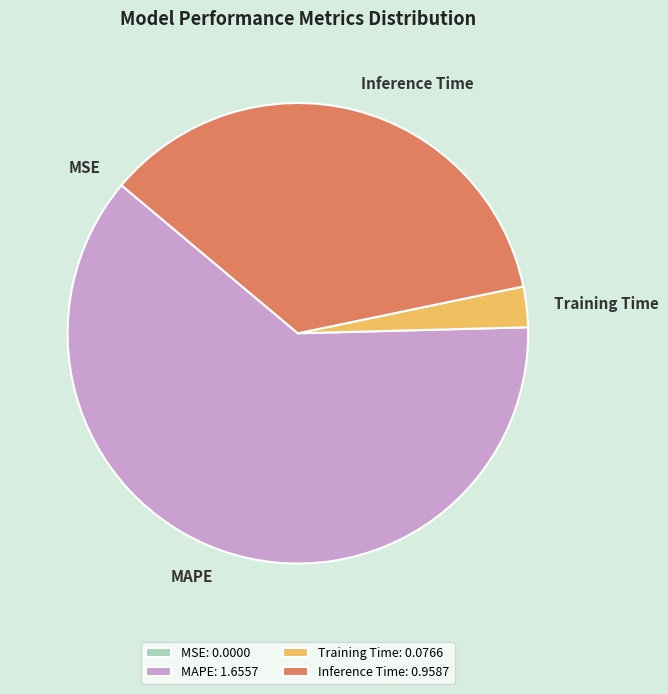

True or false: Inference Time accounts for 36% of the total.

True